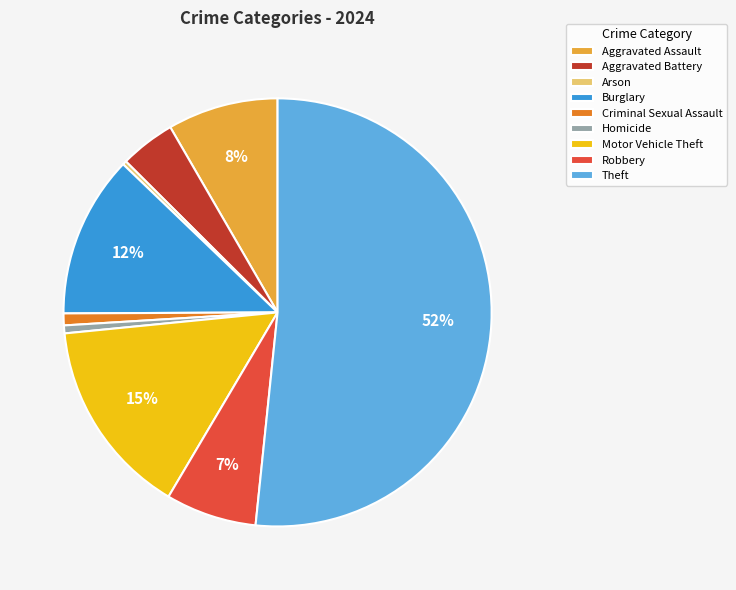

Which slice is the largest?

Theft